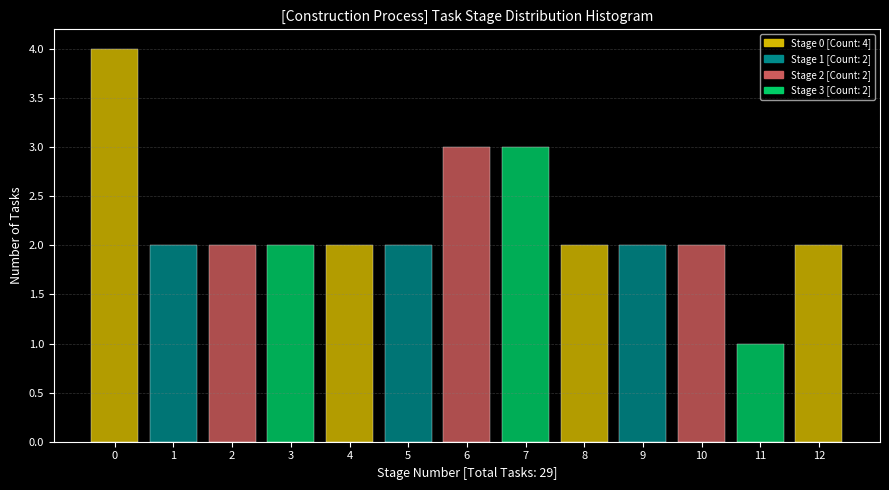

Reading left to right, extract all data points from this chart.

0=4	1=2	2=2	3=2	4=2	5=2	6=3	7=3	8=2	9=2	10=2	11=1	12=2